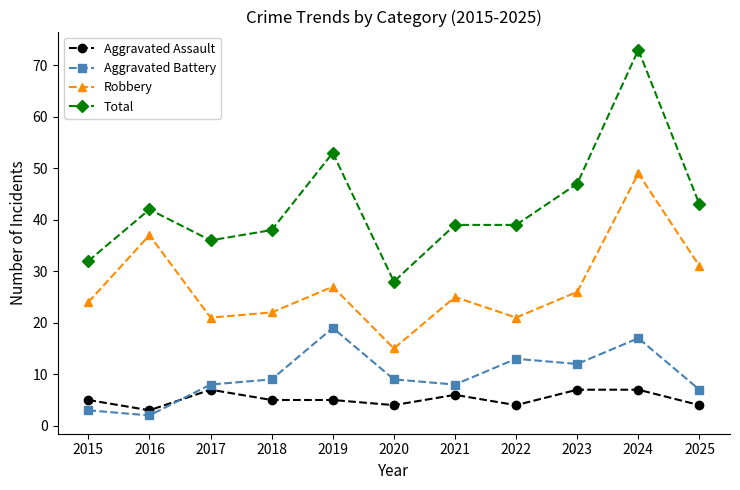

The value of Robbery at 2015 is 40. True or false?

False